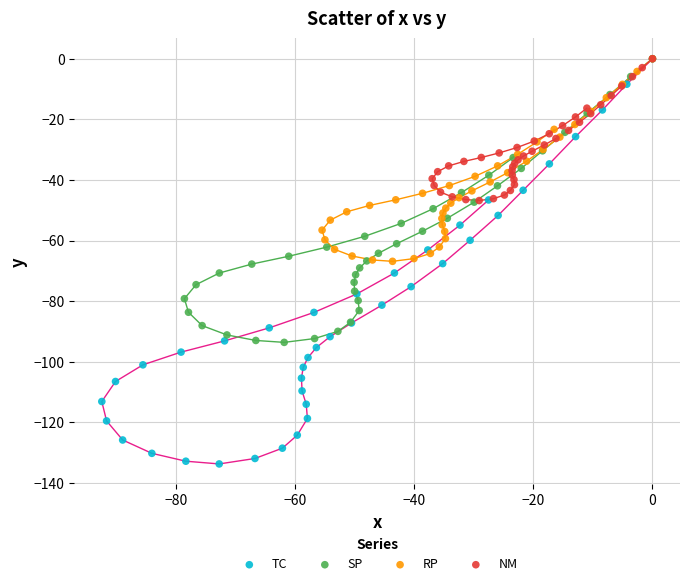

Which series has the largest Y range (max minus min)?

TC